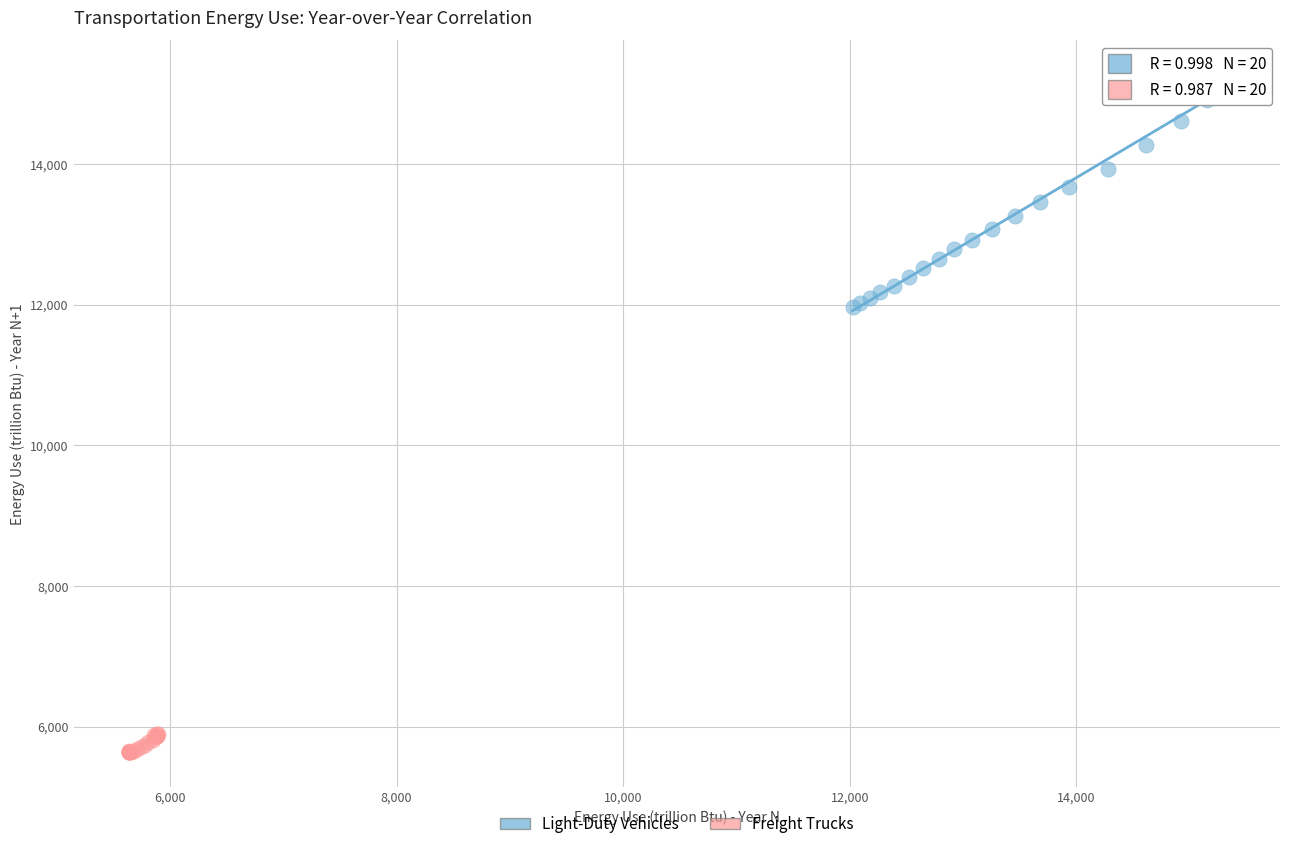

Which series has the largest Y range (max minus min)?

Light-Duty Vehicles